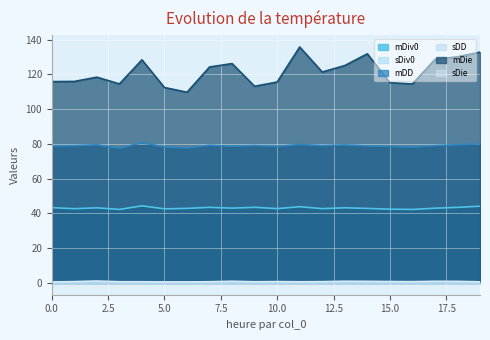

Where is the first local maximum for sDiv0?

2